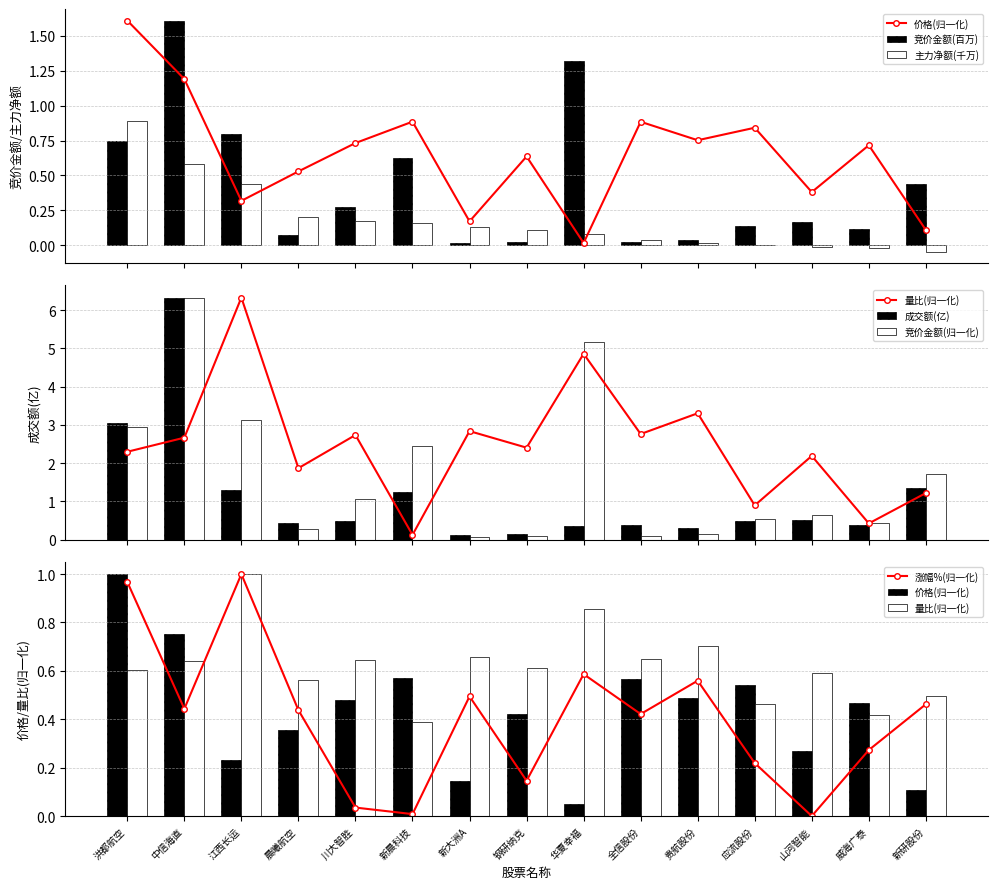

The 成交额 series shows 0.8 at 山河智能. True or false?

False